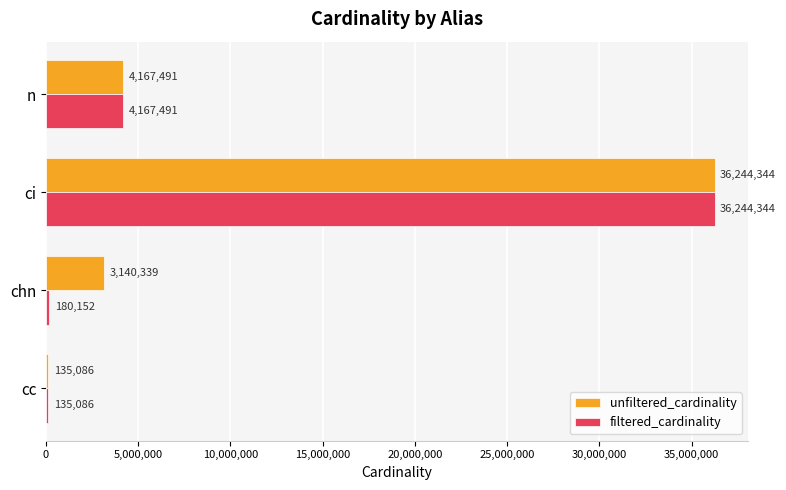

At how many categories does at least one series exceed 12198099?

1